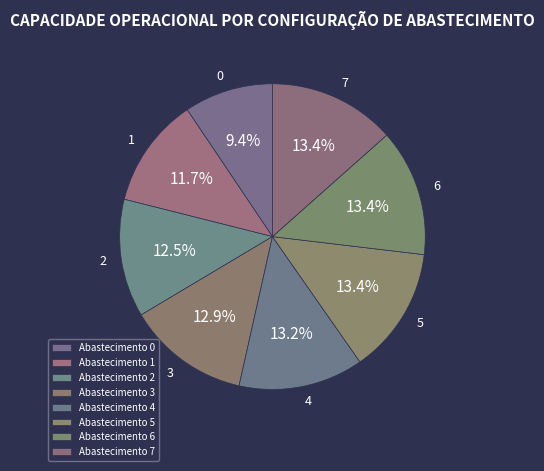

Approximately how many times larger is the value at 0 compared to 7?

0.7